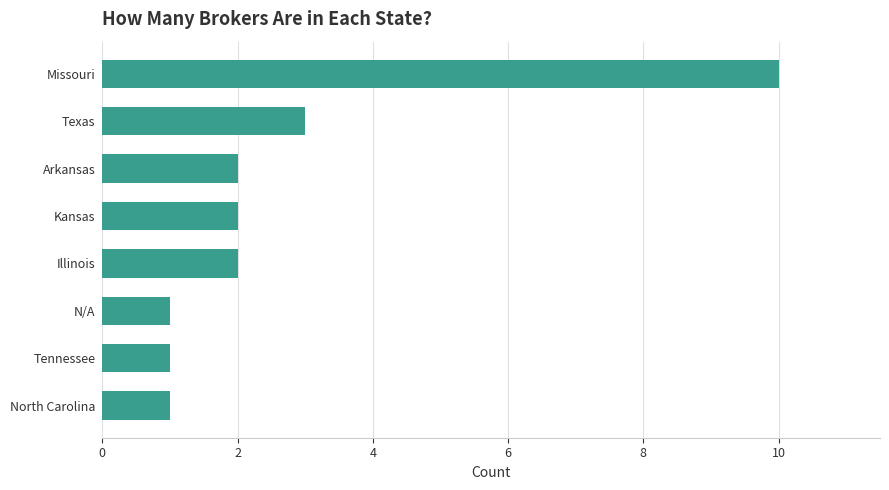

How many bars are there in total?

8